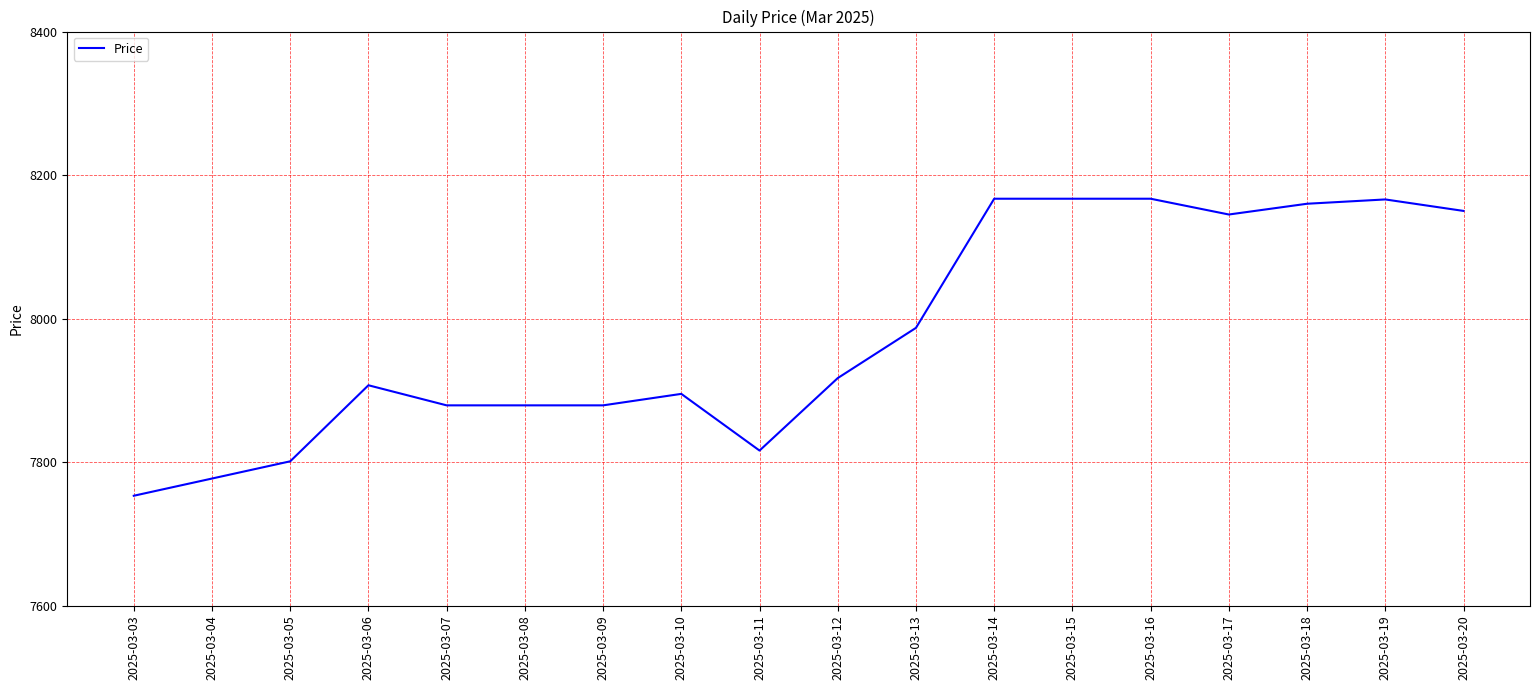

Does the chart display data point markers on the line(s)?

No